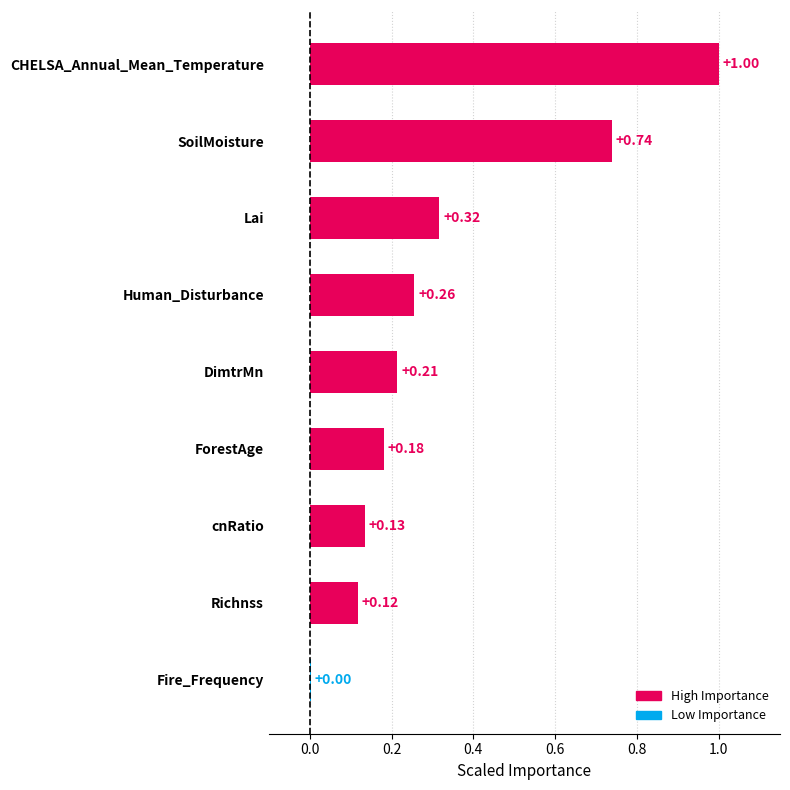

What is the greatest value displayed?

1.0